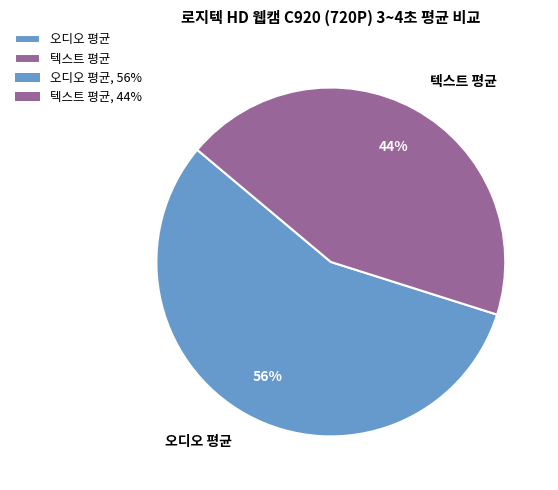

How many slices are in this pie chart?

2